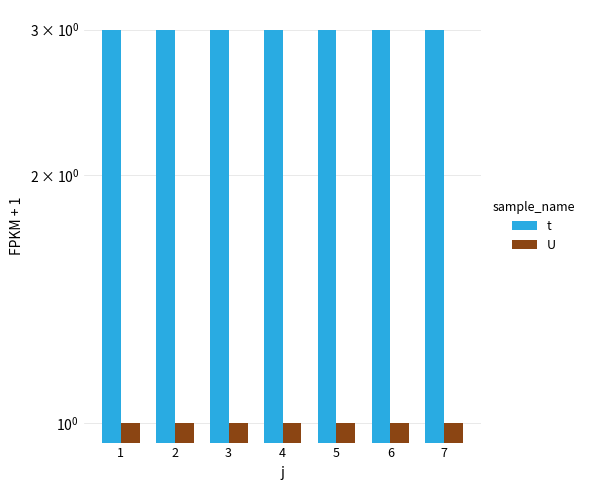

Reading right to left, list all the values displayed in this chart.

t: 3	3	3	3	3	3	3
U: 1	1	1	1	1	1	1